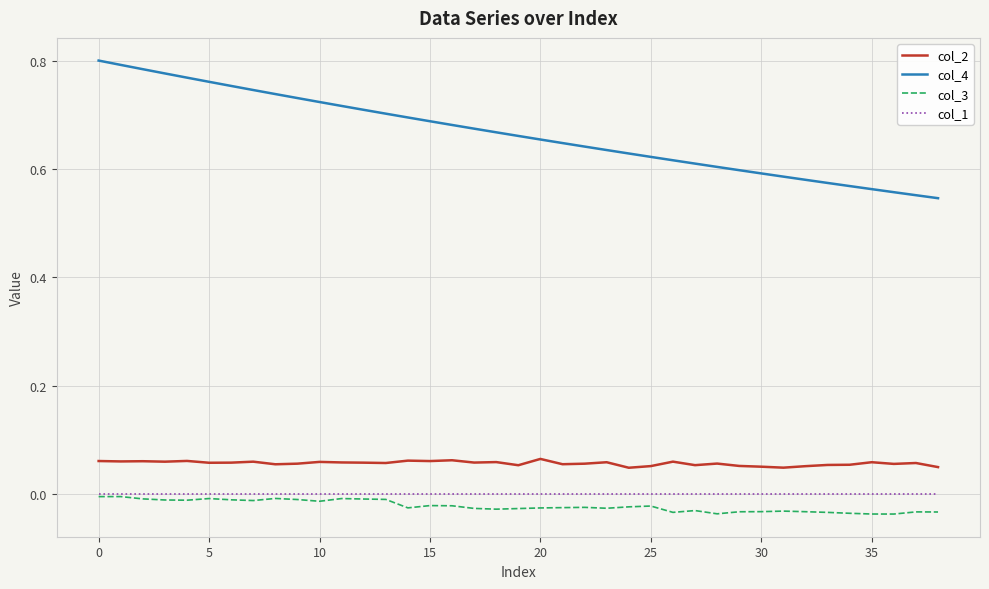

True or false: col_4 and col_2 intersect in this chart.

False